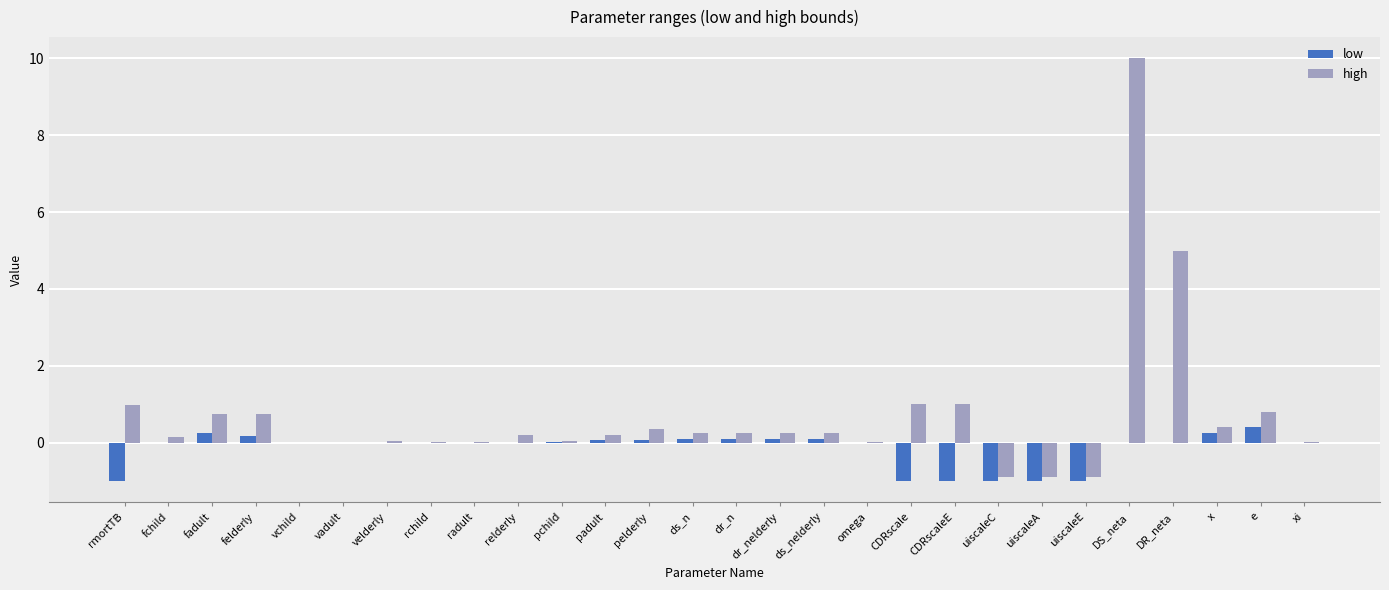

Where is high nearest to the value 4?

DR_neta